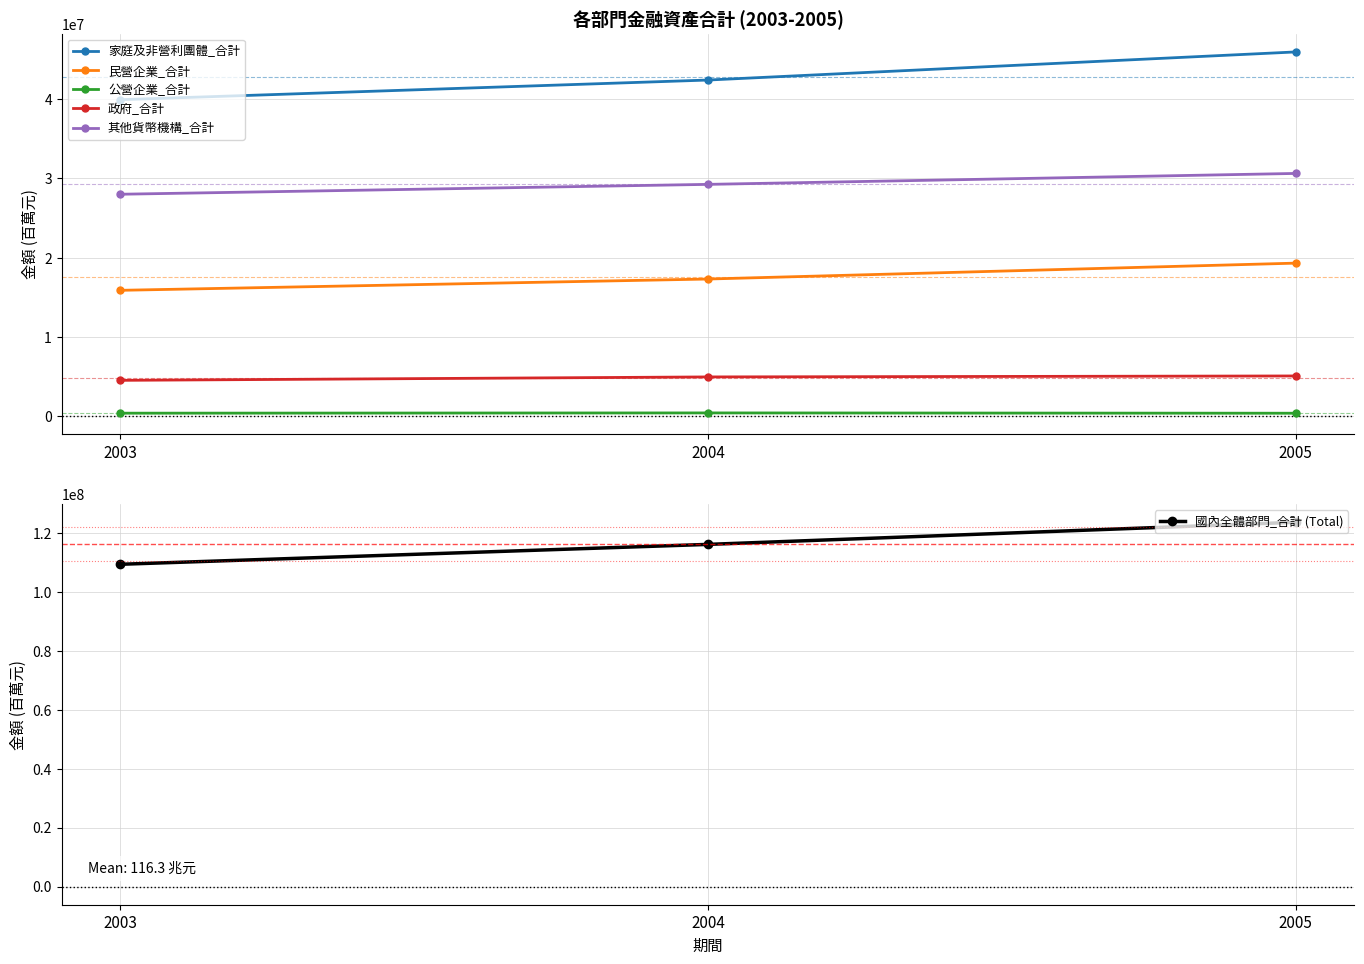

Between 2003 and 2005, which series saw the biggest shift?

國內全體部門_合計 (Total)